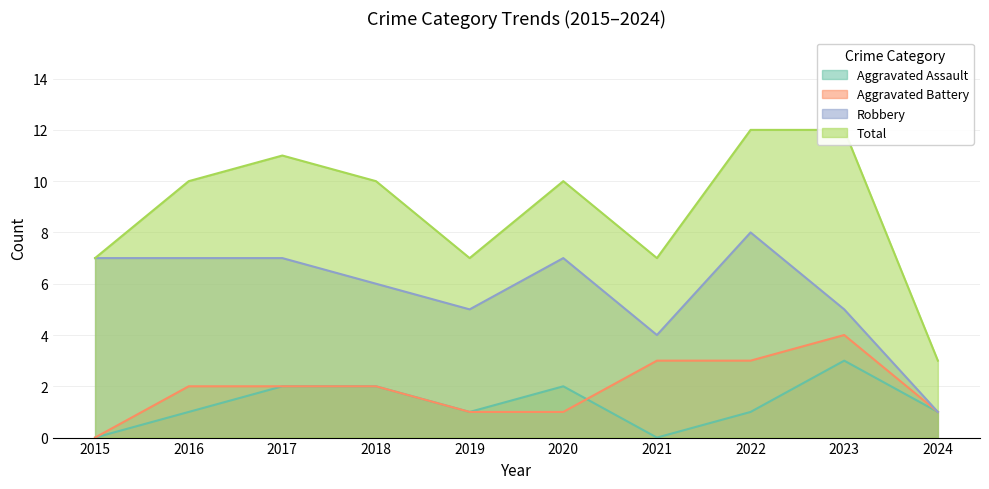

Is it true that Aggravated Assault equals 0 at 2016?

False